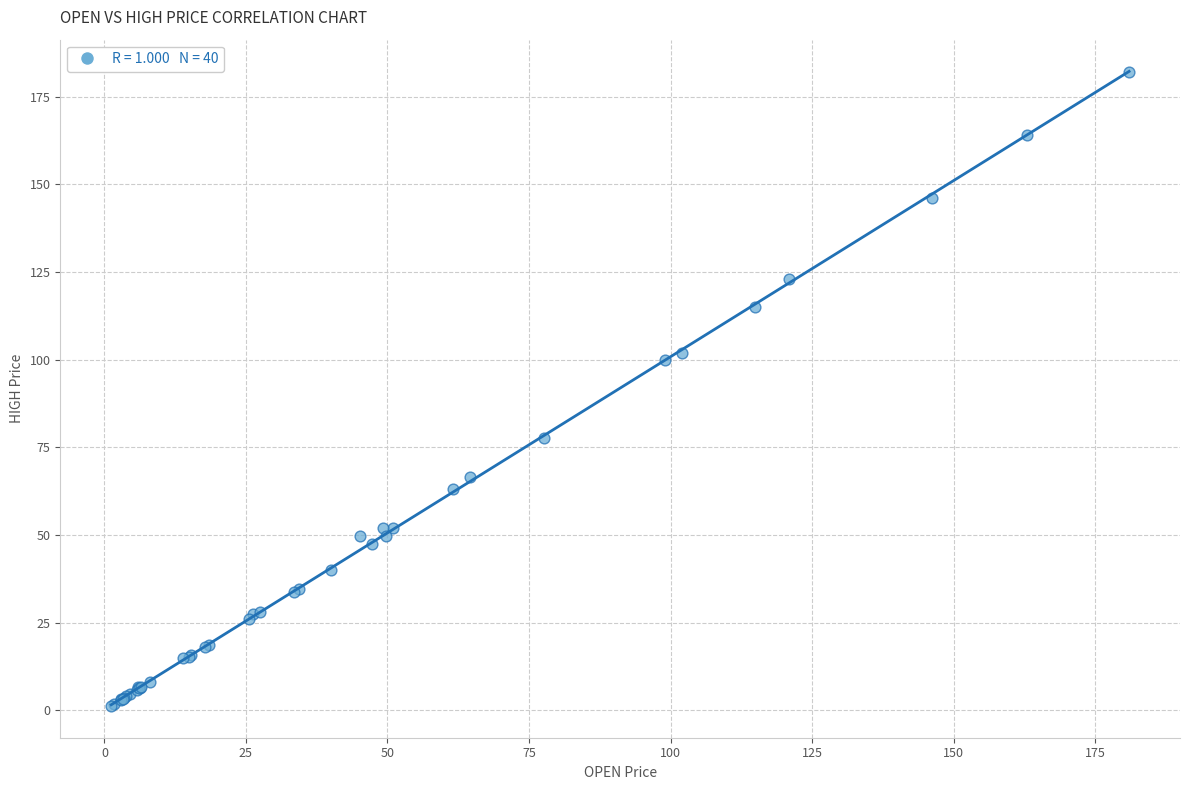

What Y value in the scatter plot is closest to 91?

100.0